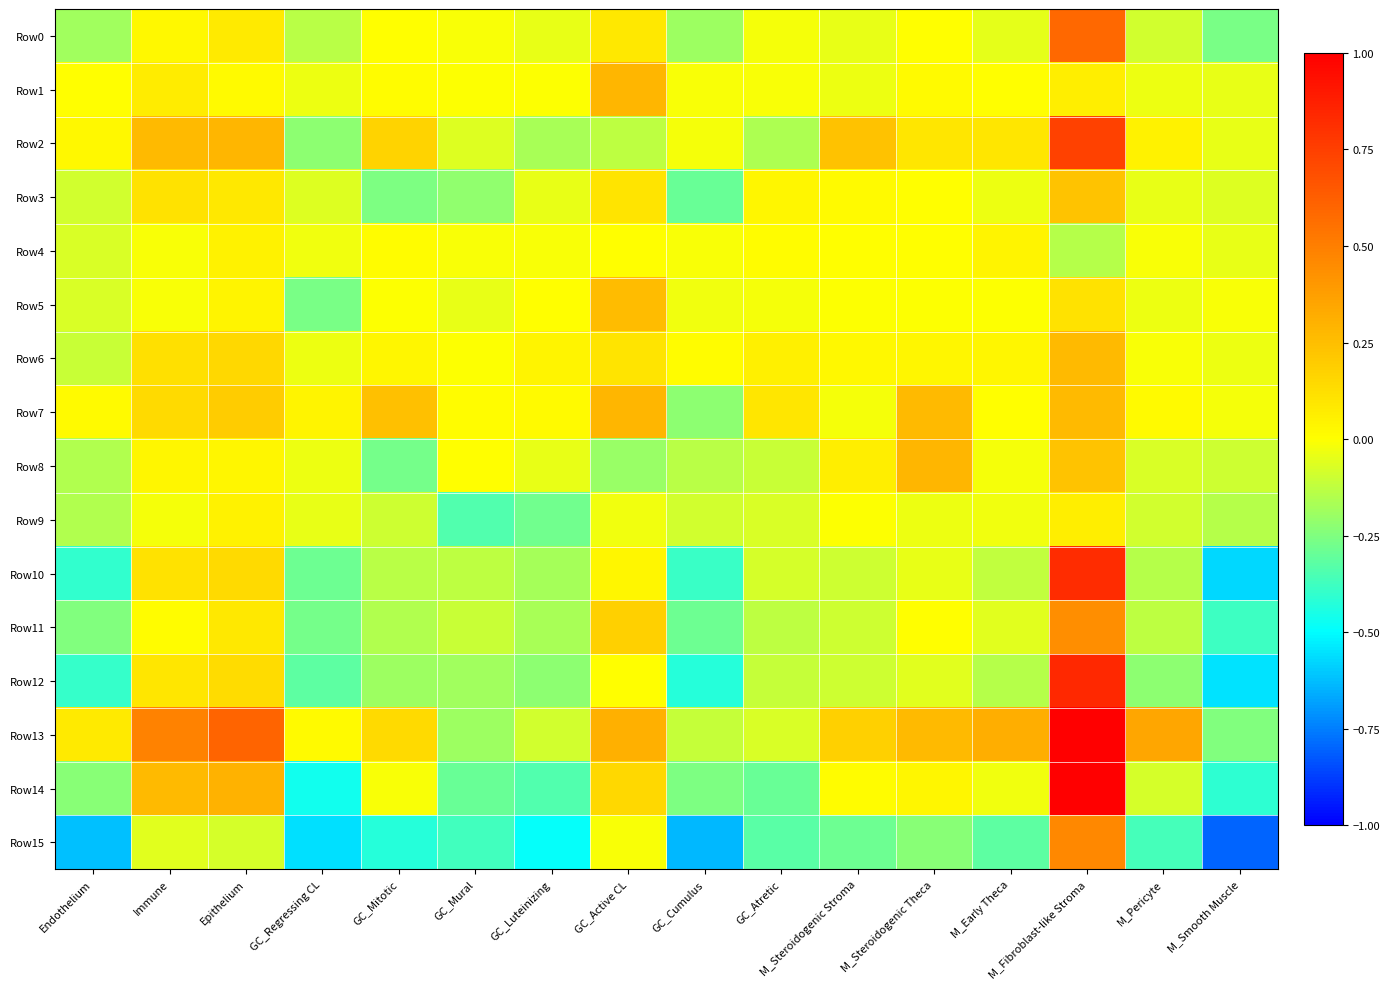

At how many categories does at least one series exceed 0?

15